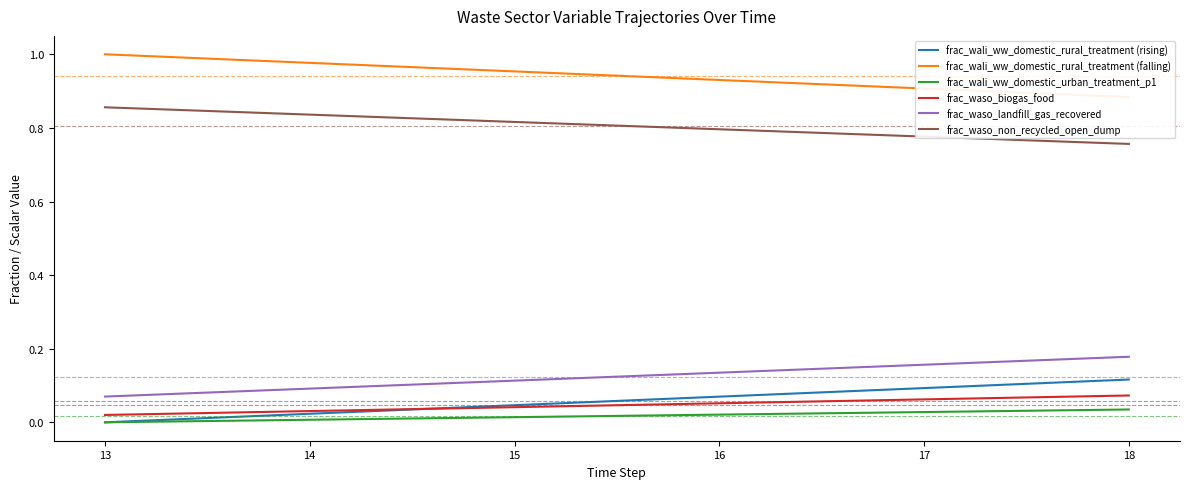

Reading left to right, list all the values displayed in this chart.

frac_wali_ww_domestic_rural_treatment (rising): 0.0	0.0	0.0	0.1	0.1	0.1
frac_wali_ww_domestic_rural_treatment (falling): 1.0	1.0	1.0	0.9	0.9	0.9
frac_wali_ww_domestic_urban_treatment_p1: 0.0	0.0	0.0	0.0	0.0	0.0
frac_waso_biogas_food: 0.0	0.0	0.0	0.1	0.1	0.1
frac_waso_landfill_gas_recovered: 0.1	0.1	0.1	0.1	0.2	0.2
frac_waso_non_recycled_open_dump: 0.9	0.8	0.8	0.8	0.8	0.8